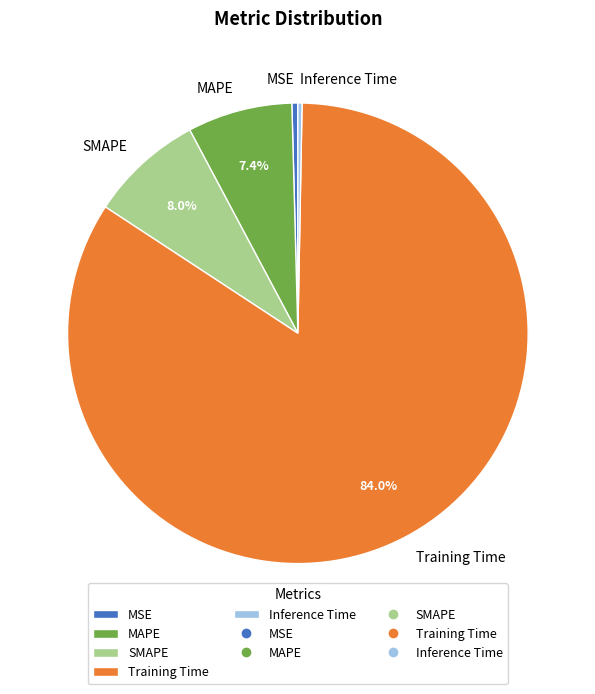

Combined, do SMAPE and Training Time account for over 50%?

Yes